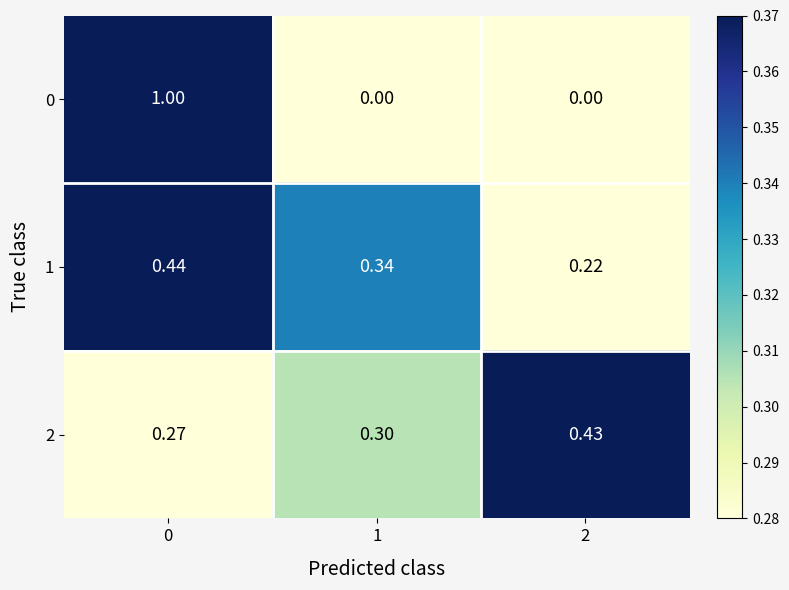

At 1, list the series in order from smallest to largest.

0, 2, 1